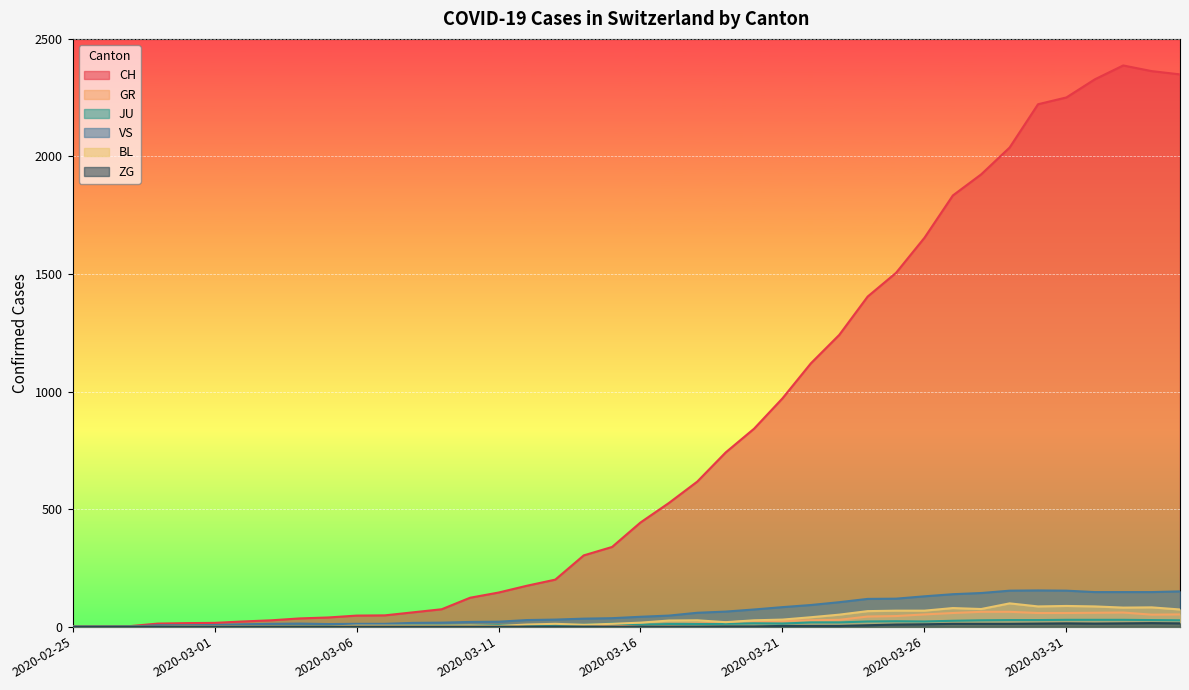

Which series has the largest total across all categories?

CH